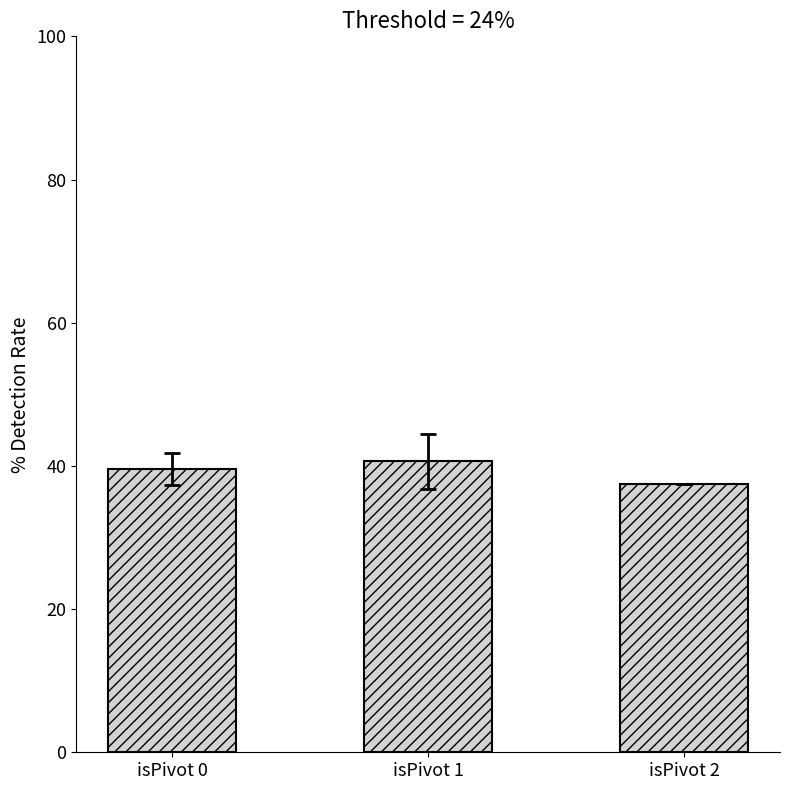

At which label does the data first exceed 39?

isPivot 0